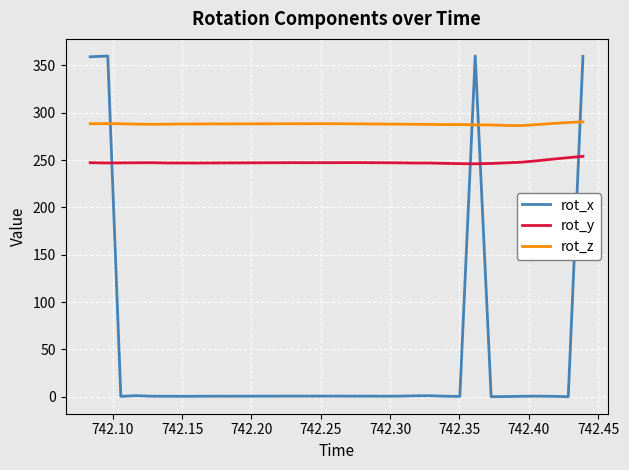

How many lines are shown in the chart?

3